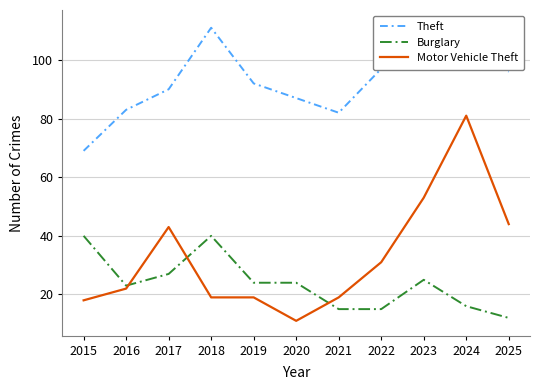

What is the sum of the Burglary values at 2017 and 2019?

51